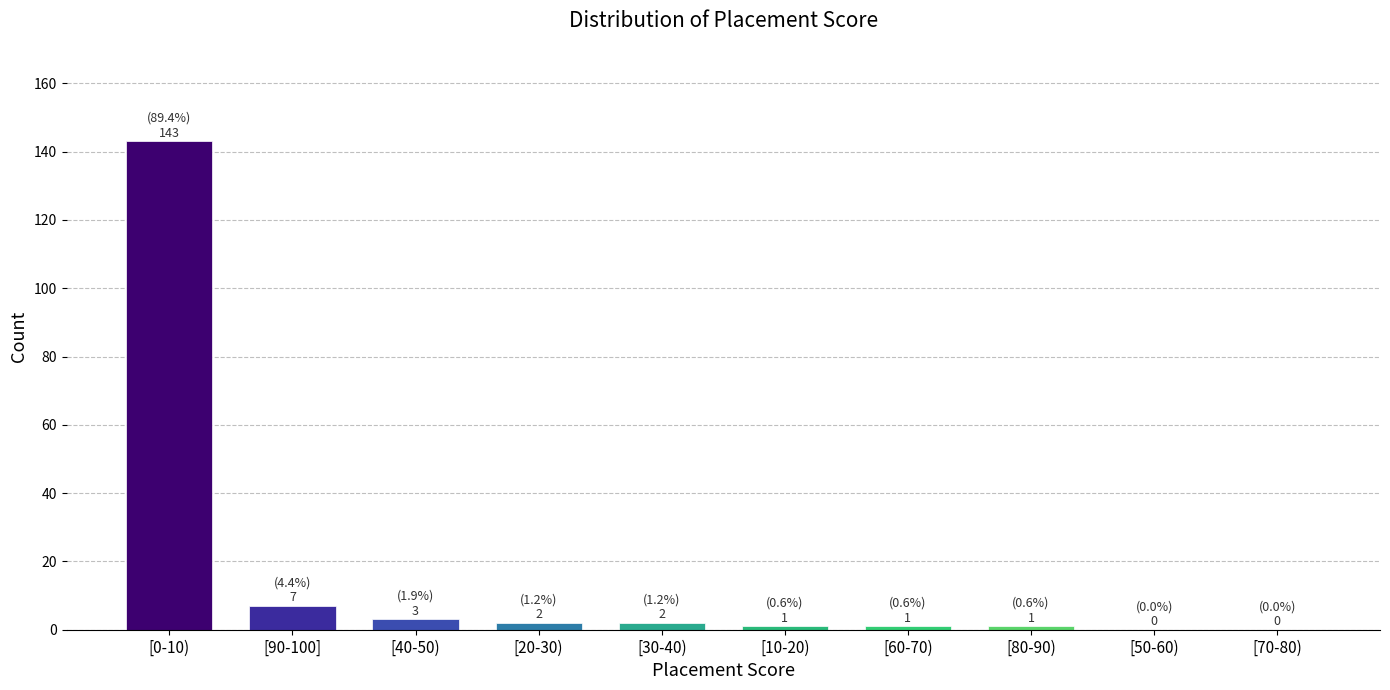

Reading left to right, what are all the values shown in this chart?

[0-10)=143	[90-100]=7	[40-50)=3	[20-30)=2	[30-40)=2	[10-20)=1	[60-70)=1	[80-90)=1	[50-60)=0	[70-80)=0